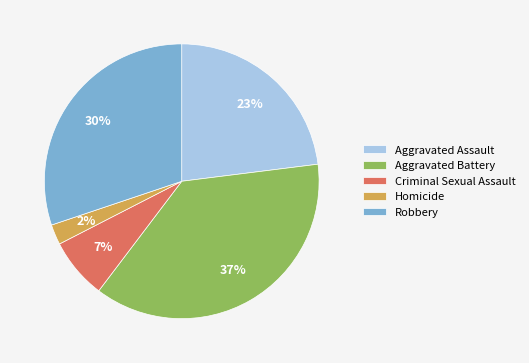

To the nearest percent, what is the combined percentage of Aggravated Battery and Criminal Sexual Assault?

44%